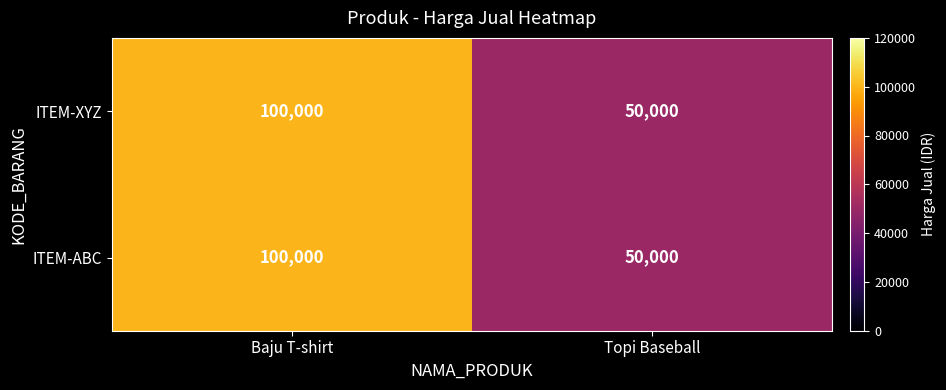

Count the number of data series in this chart.

2